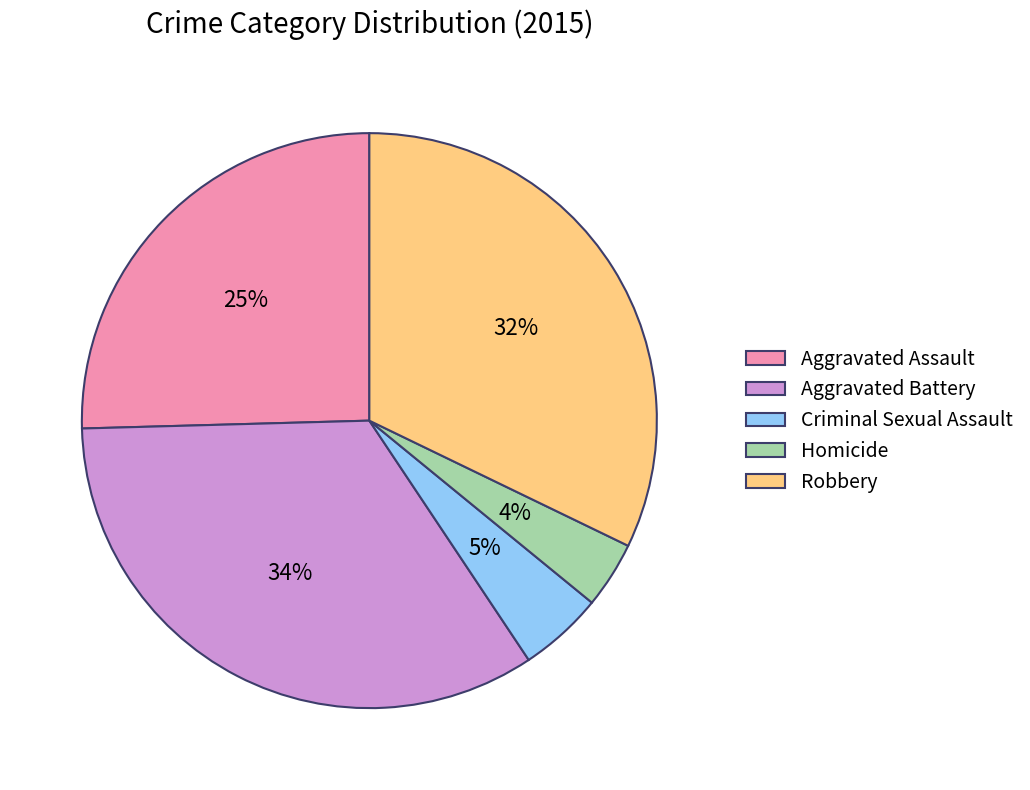

To the nearest percent, what is the combined percentage of Criminal Sexual Assault and Aggravated Battery?

39%